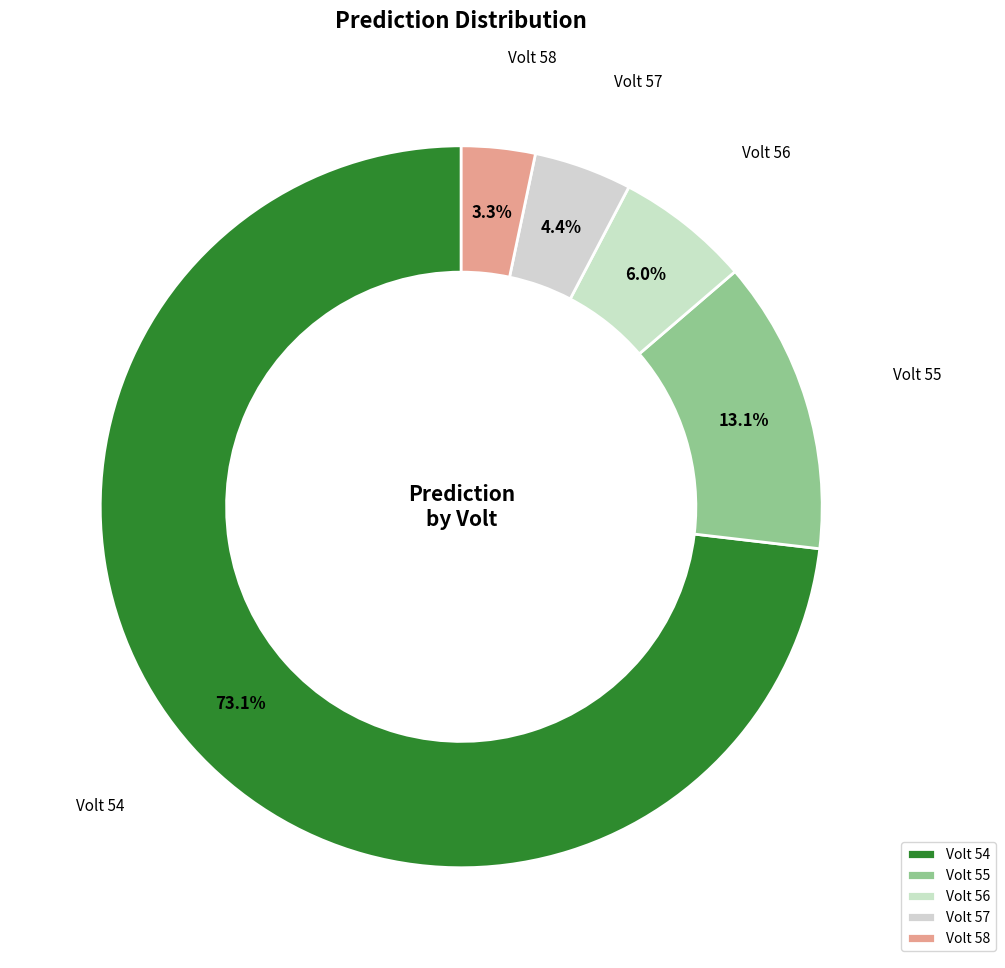

Which category accounts for the majority?

Volt 54